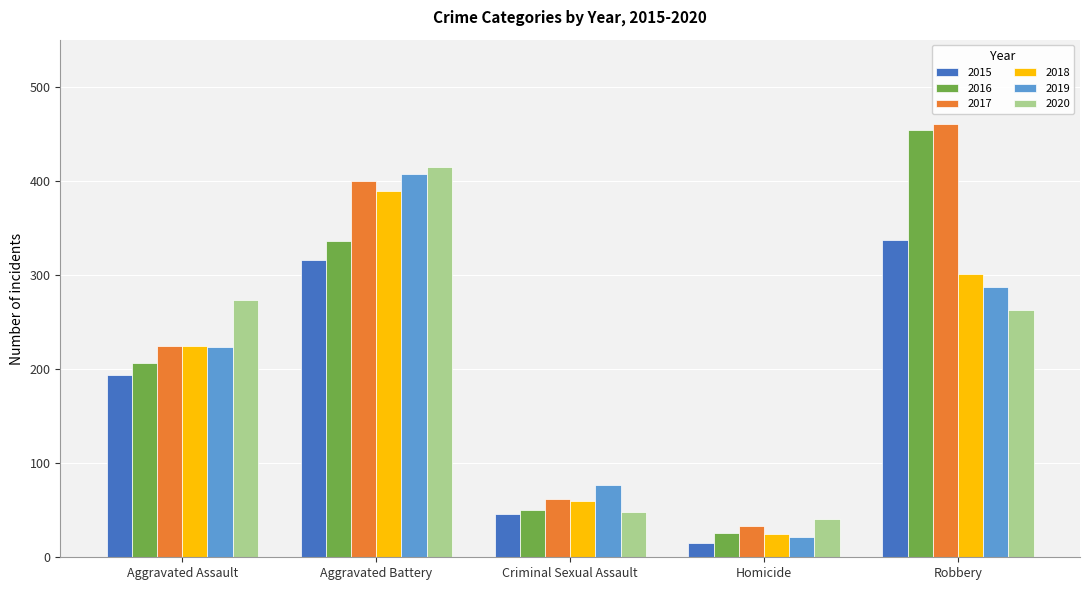

What is the difference between the highest and lowest values at Criminal Sexual Assault?

31